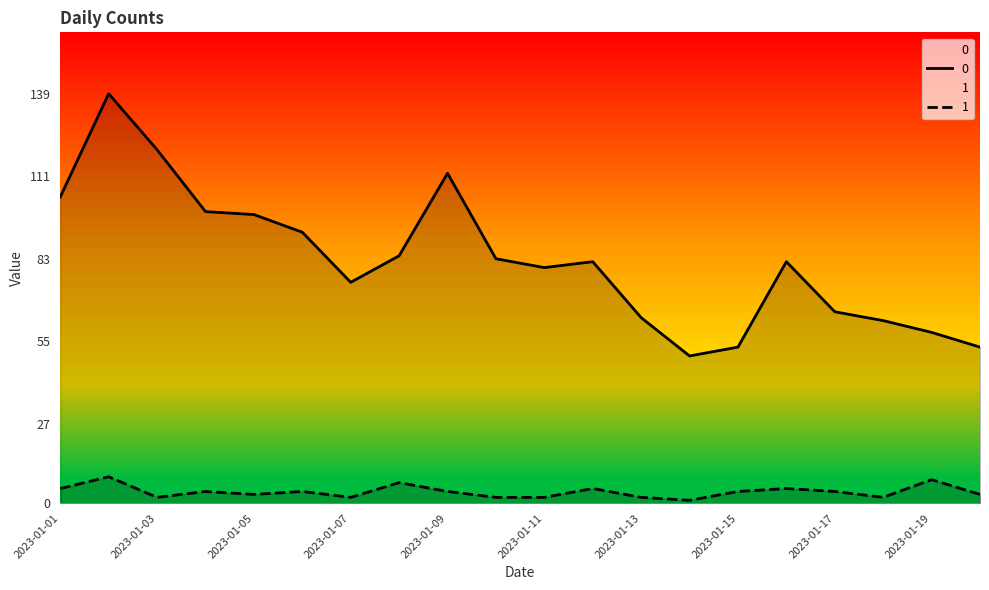

What are all the series names shown in the legend?

0, 1